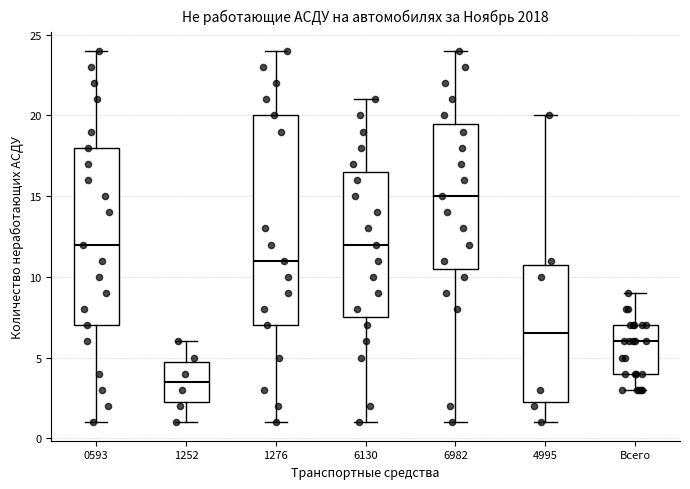

Where is the upper edge of the box for Всего on the y-axis? The values are not printed on the chart, so give them approximately, as read against the axis.

7.0